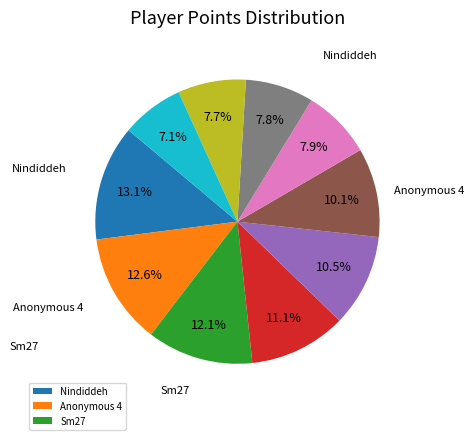

Is there a majority slice in this chart?

No